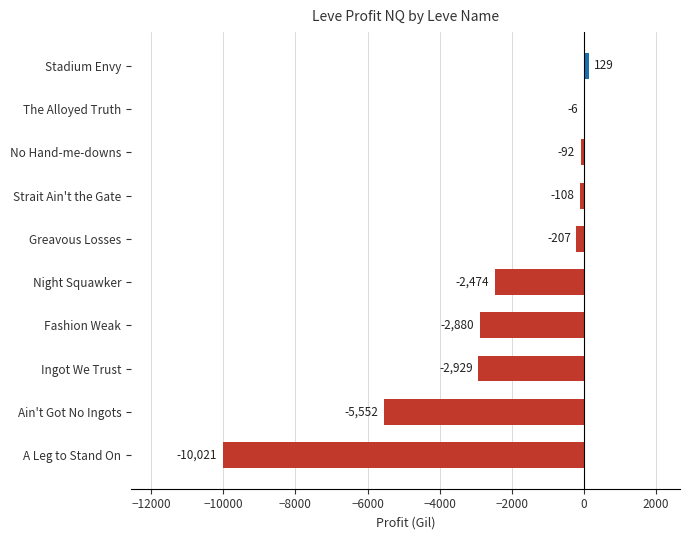

Between Greavous Losses and A Leg to Stand On, which is larger?

Greavous Losses